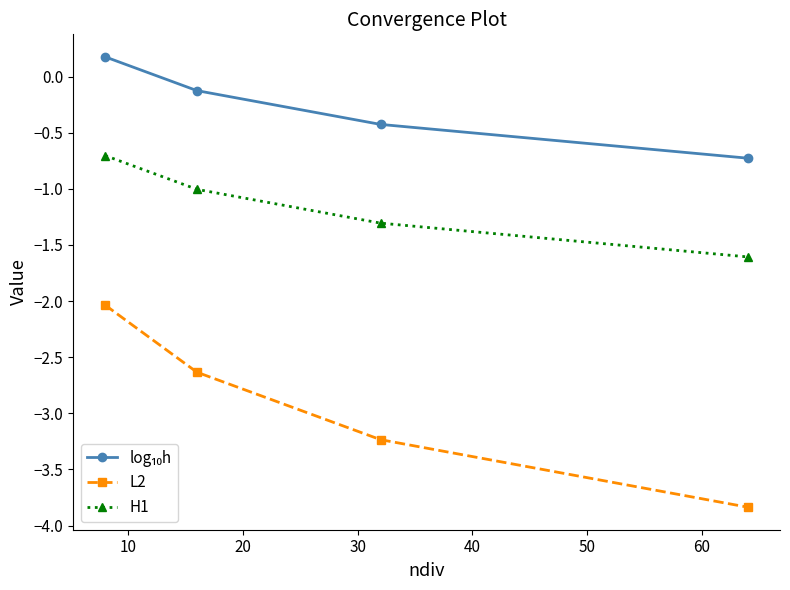

What is the minimum value for L2?

-3.8